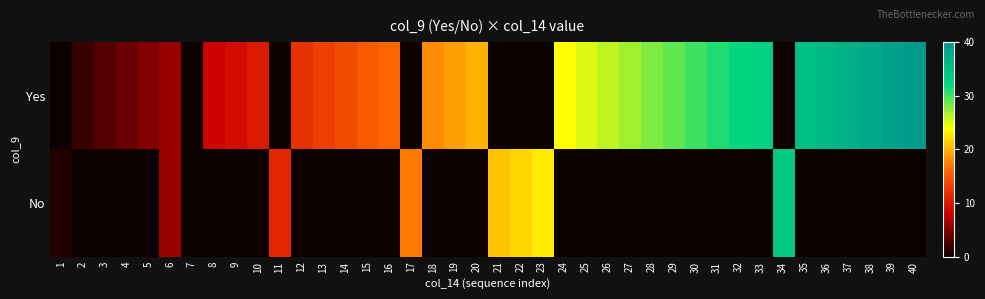

List the series in order of their overall mean, lowest first.

No, Yes